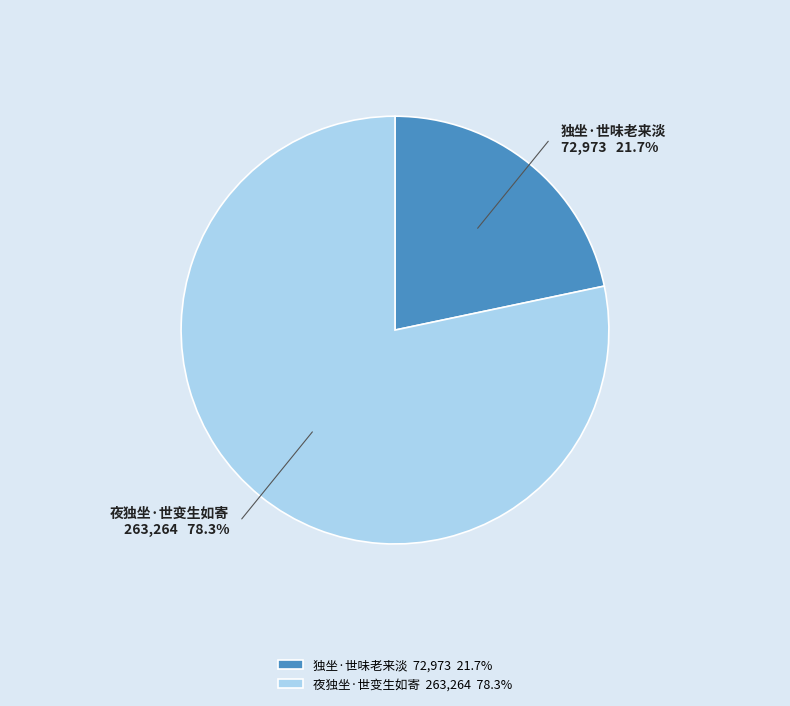

Rank the categories by value from lowest to highest.

独坐·世味老来淡, 夜独坐·世变生如寄